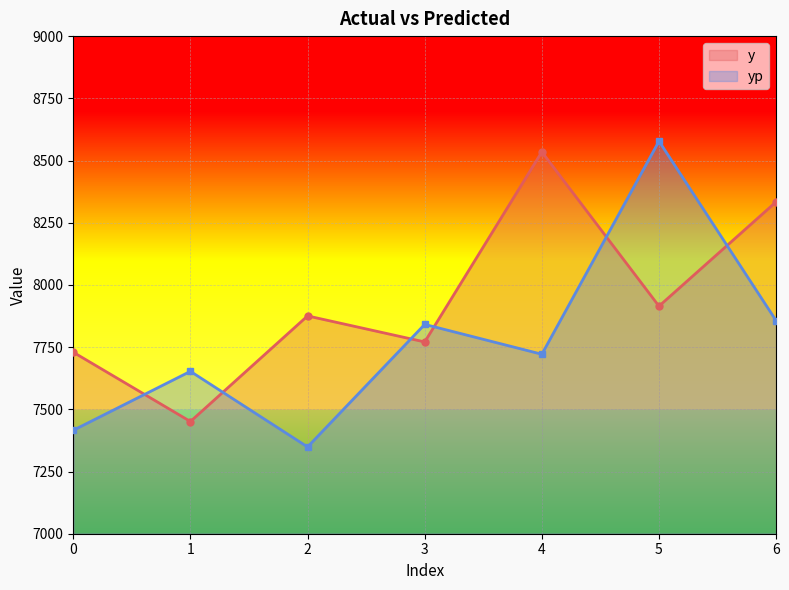

True or false: yp has more than 2 interior local peaks.

True